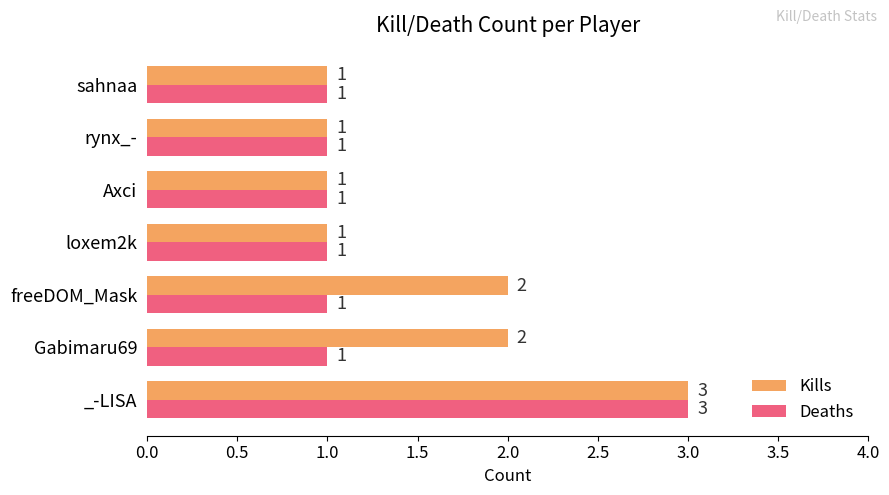

What is the sum of all Deaths values?

9